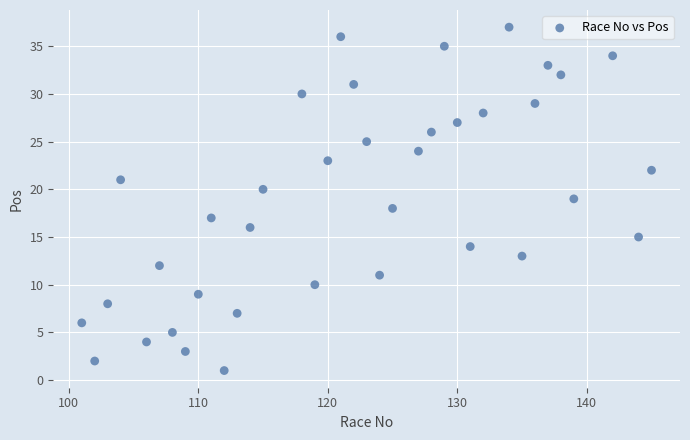

What is the range of X values (max minus min)?

44